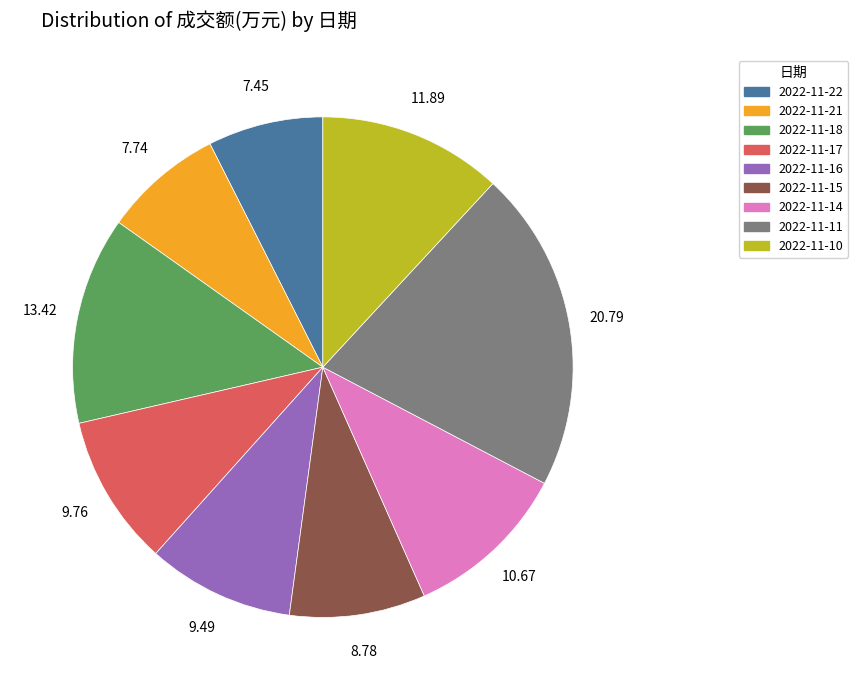

Does 2022-11-21 represent more than half of the total?

No